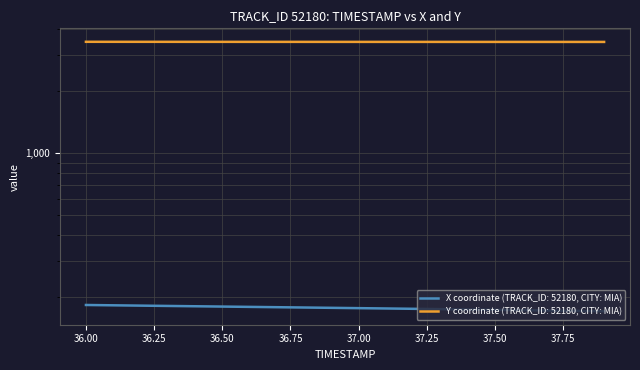

Between 36.3 and 37.8, which is larger?

36.3